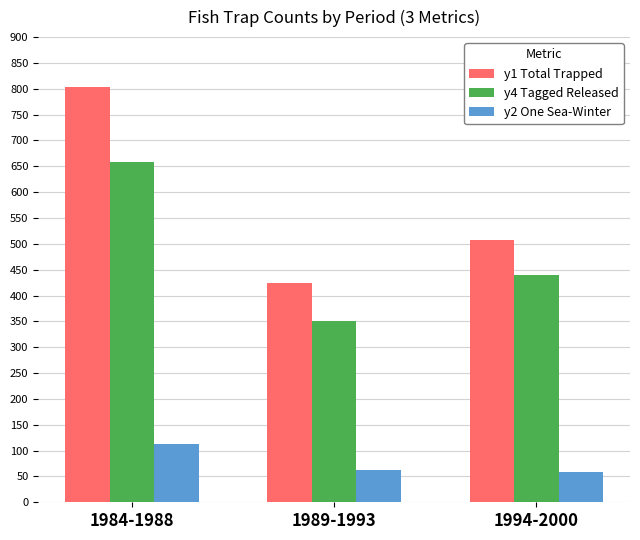

How many groups of bars are there?

3